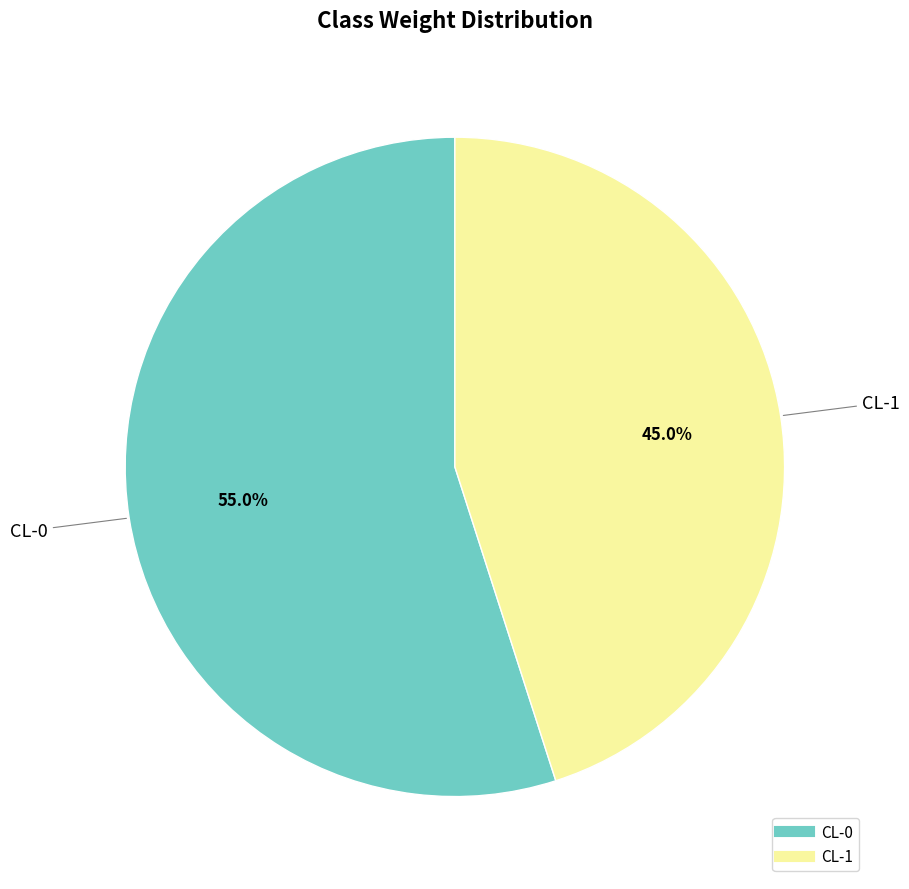

Which slice is the largest?

CL-0